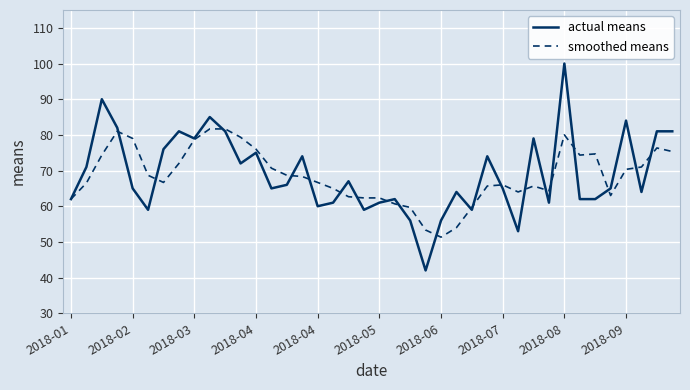

How many lines are shown in the chart?

2